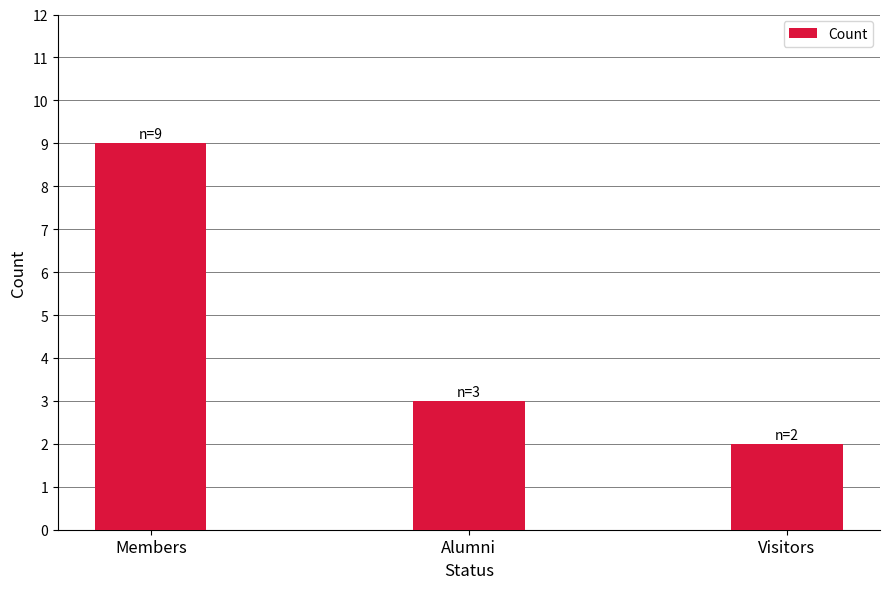

Reading left to right, list all the values displayed in this chart.

Members=9	Alumni=3	Visitors=2